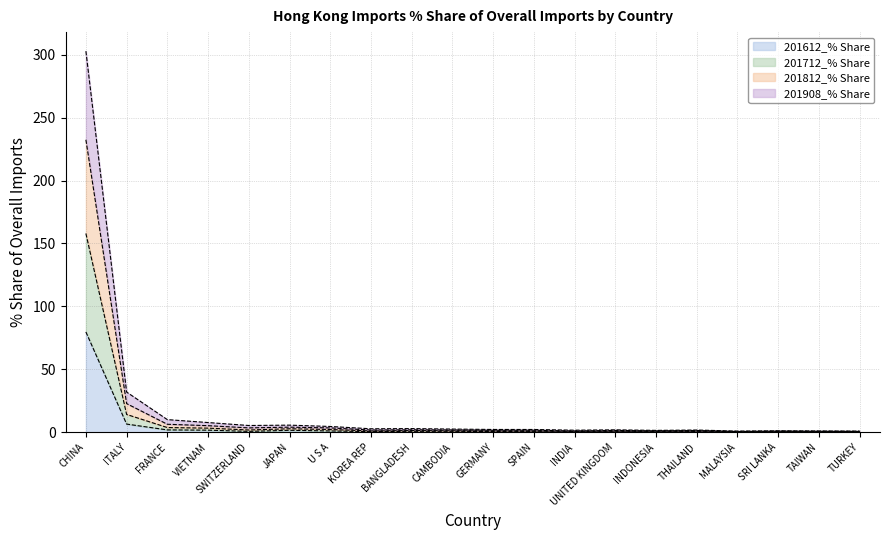

What is the sum of all 201612_% Share values?

98.3